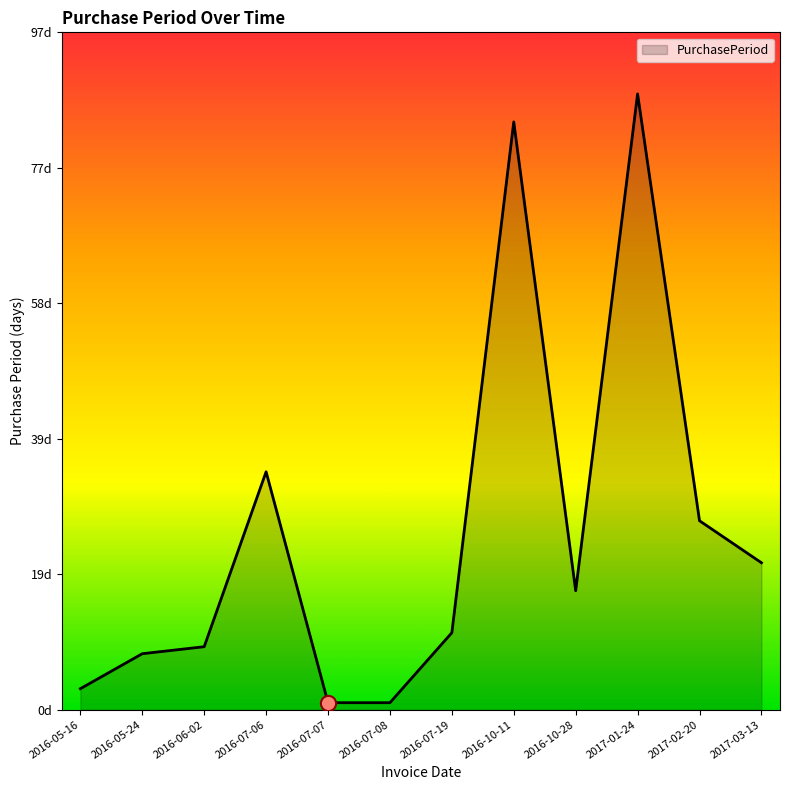

Which has a higher value, 2016-10-11 or 2017-01-24?

2017-01-24